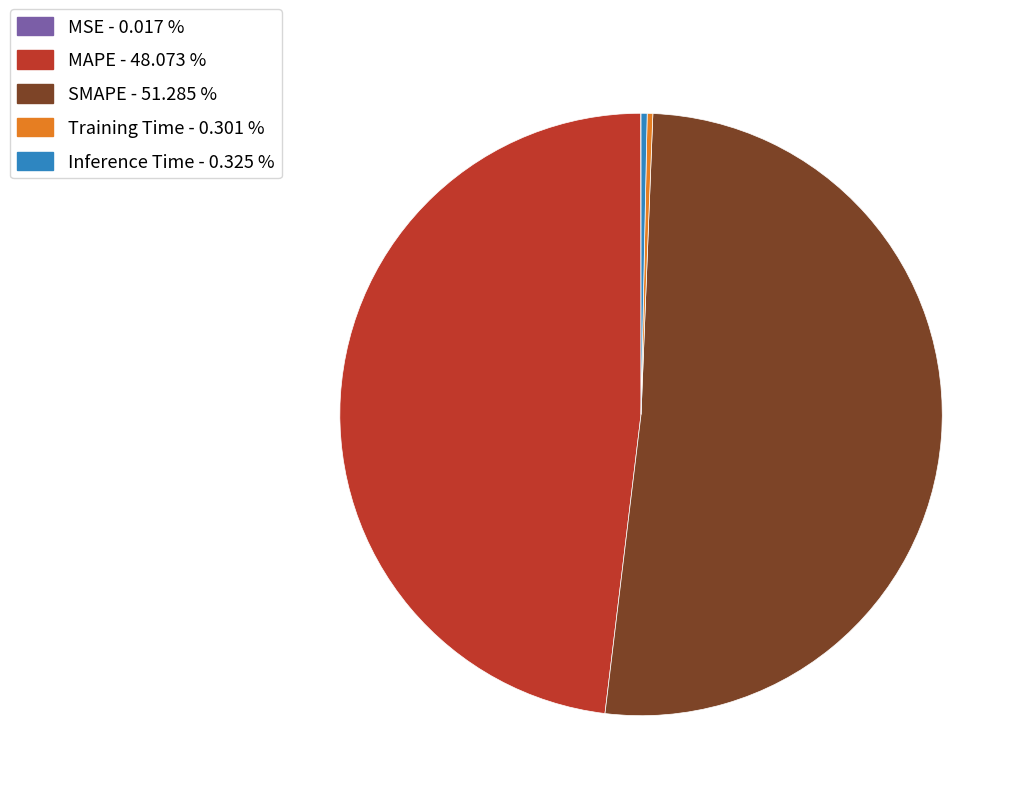

Is Inference Time the majority of the pie?

No